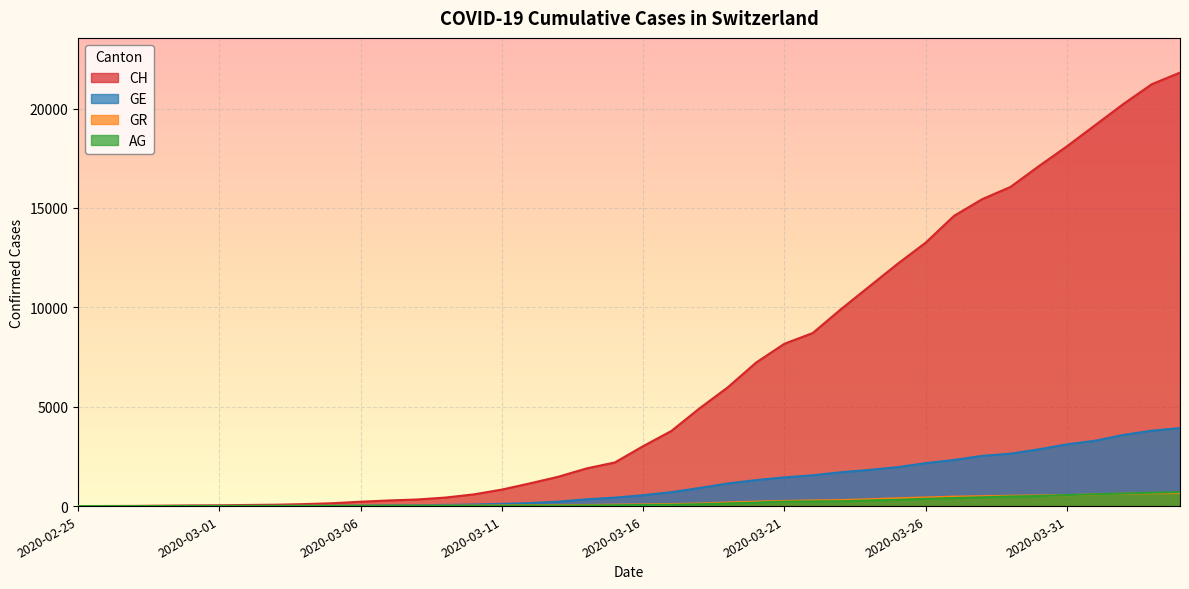

What is the label of the 7th point from the left?

2020-03-02